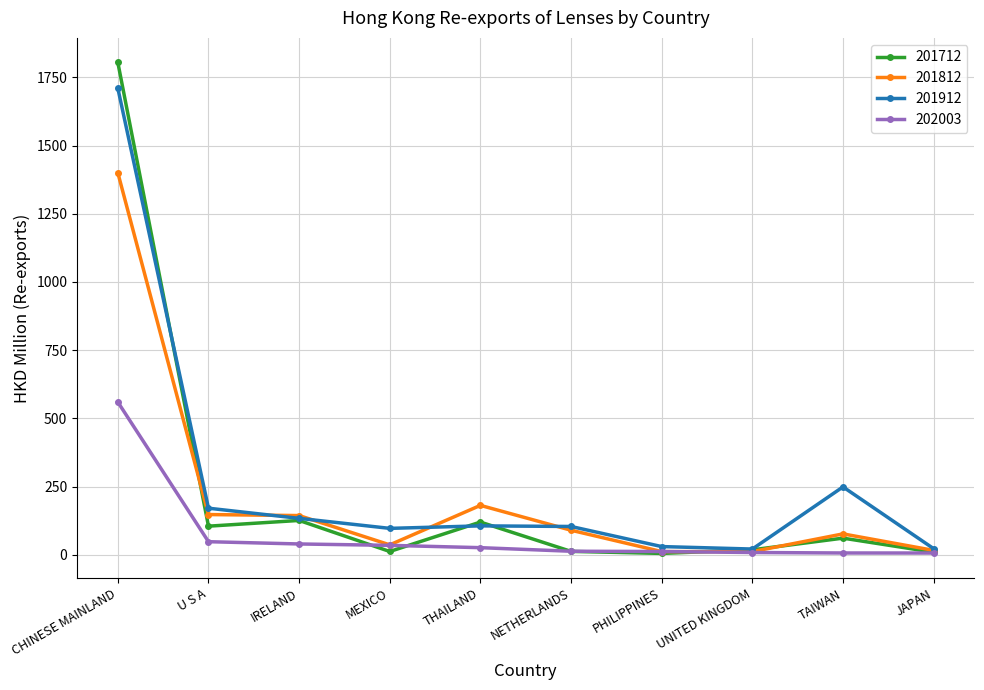

True or false: 201812 has more than 1 points higher than both neighbors.

True